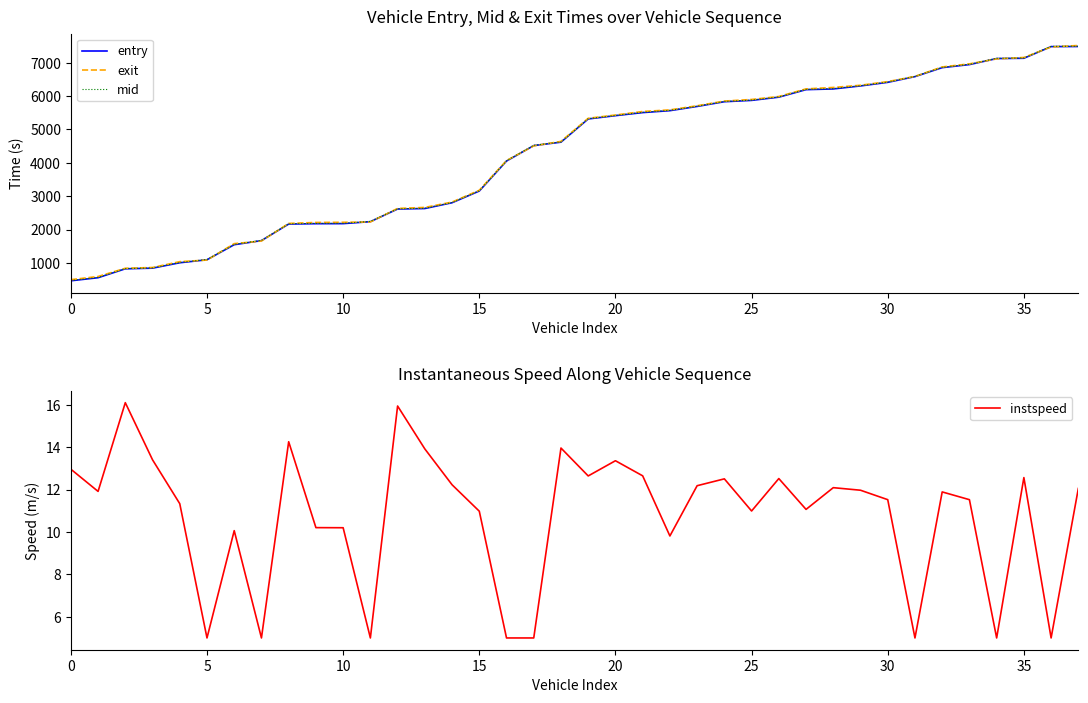

True or false: entry and instspeed cross at least once.

False